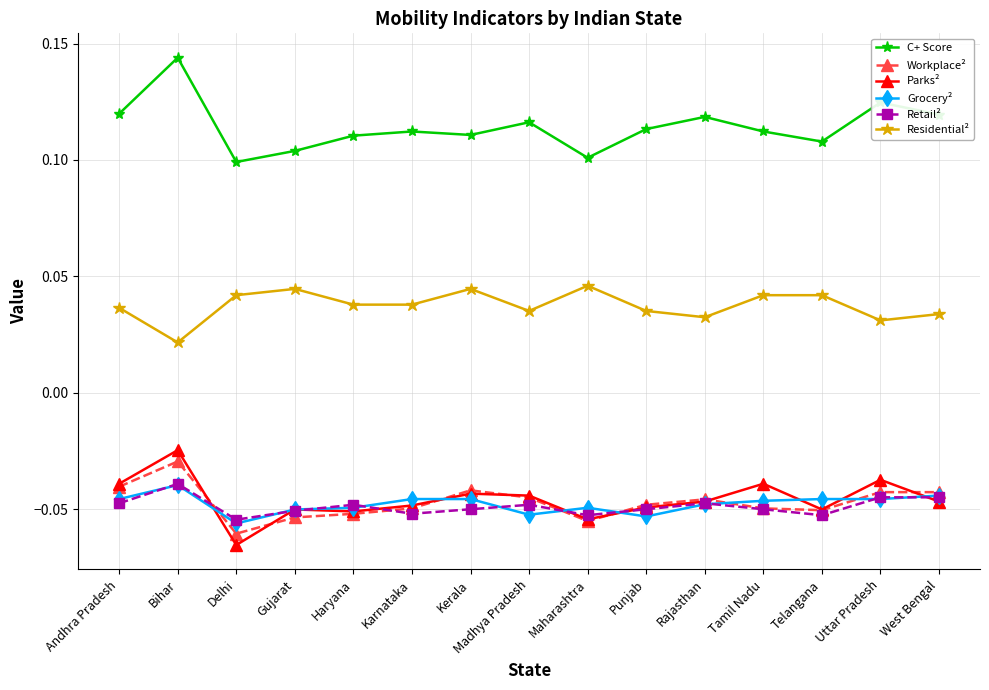

What position from the left is Madhya Pradesh?

8